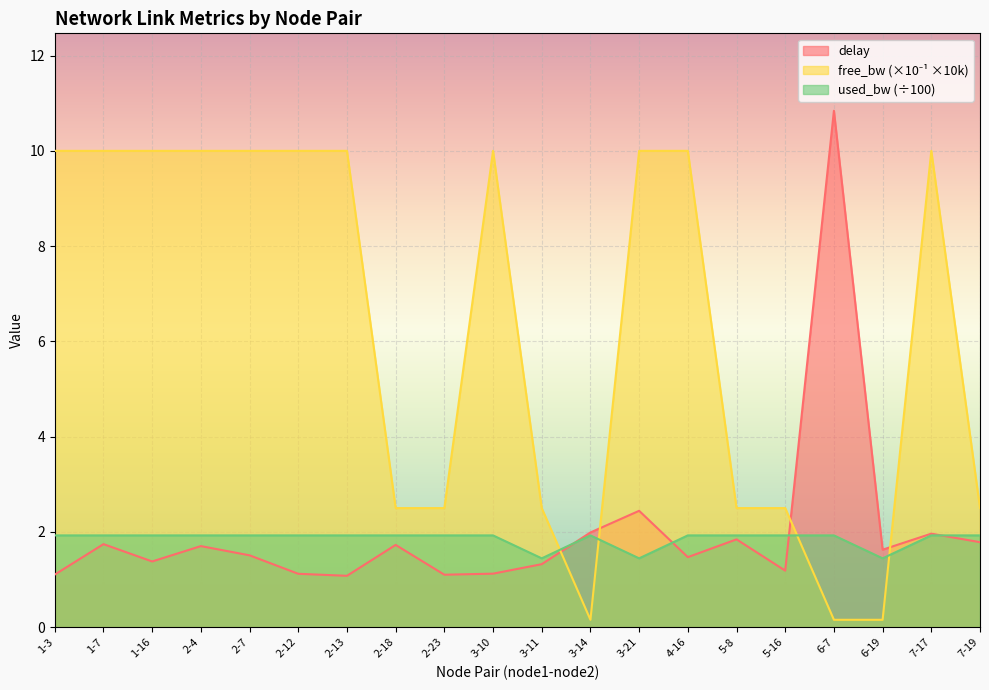

What is the total value across all series at 2-18?

6.2